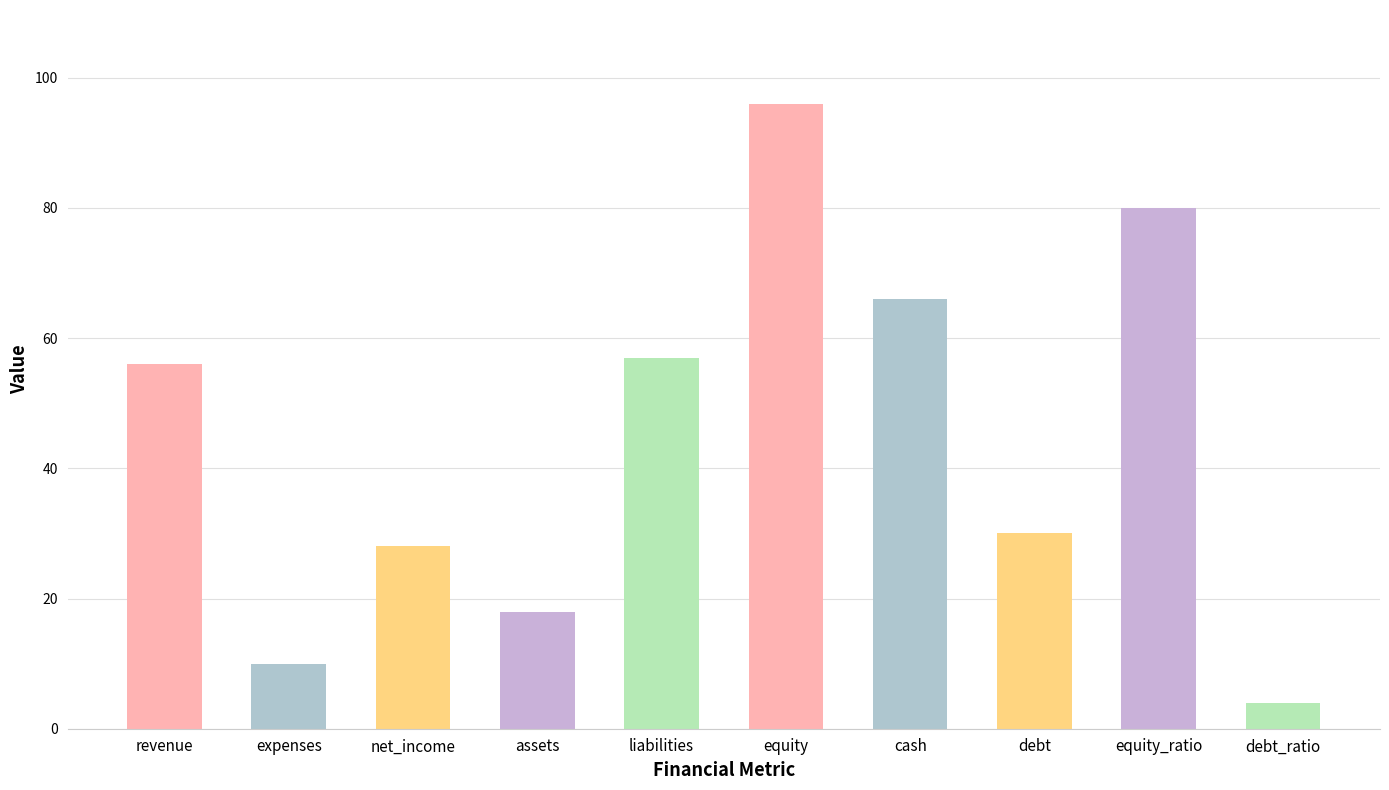

What is the greatest value displayed?

96